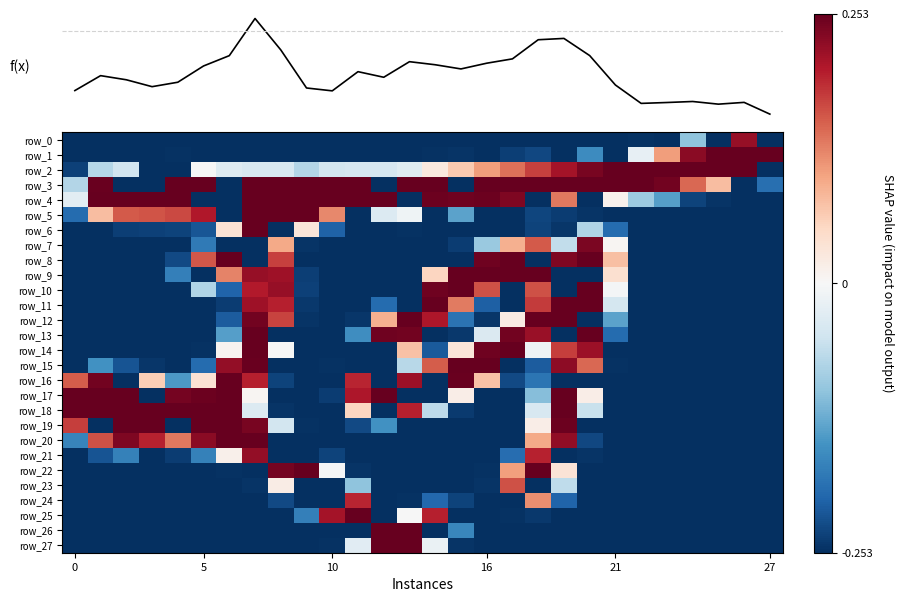

How many positive values does the row_3 series have?

20